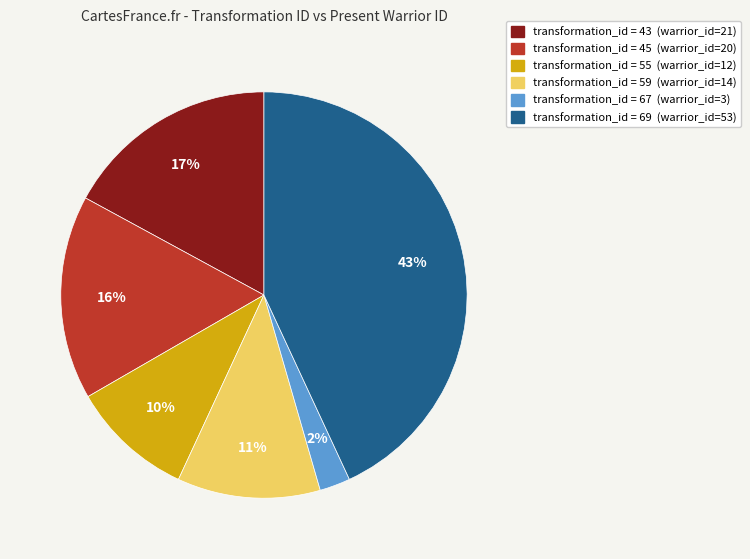

How many slices are in this pie chart?

6